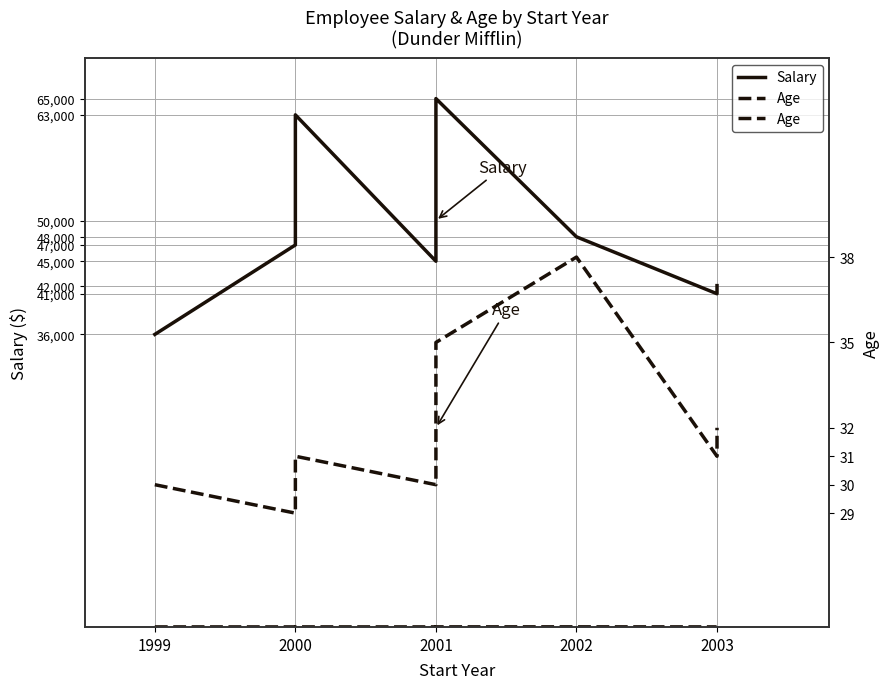

Which series has the widest spread of values?

Salary